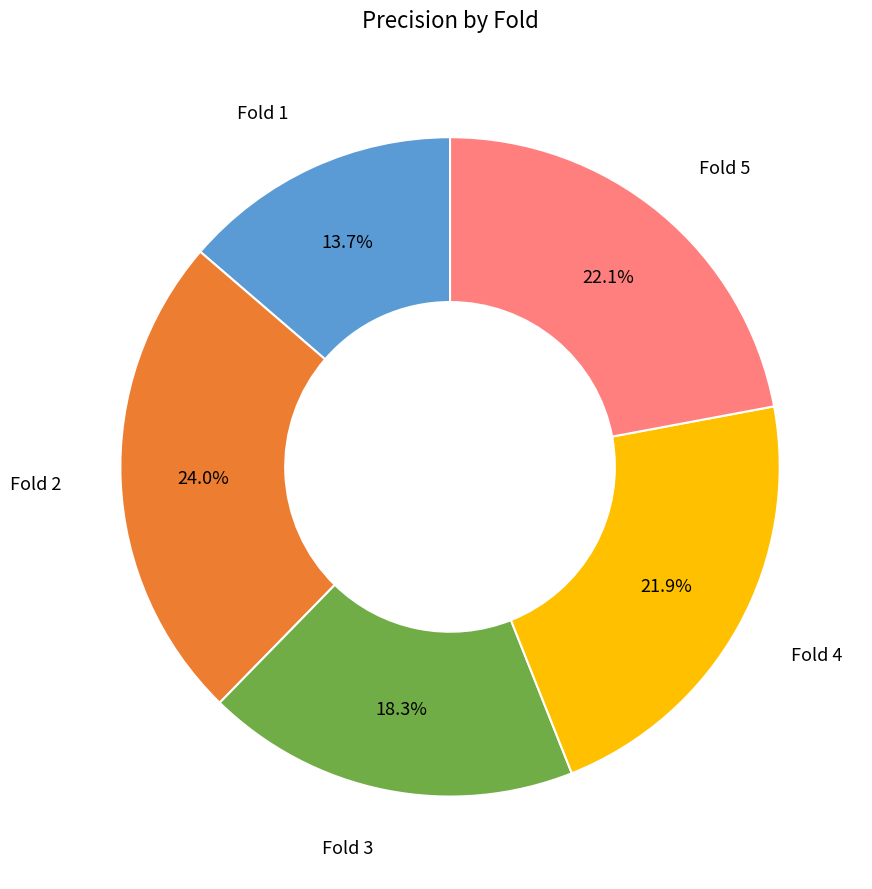

How many slices are in this pie chart?

5